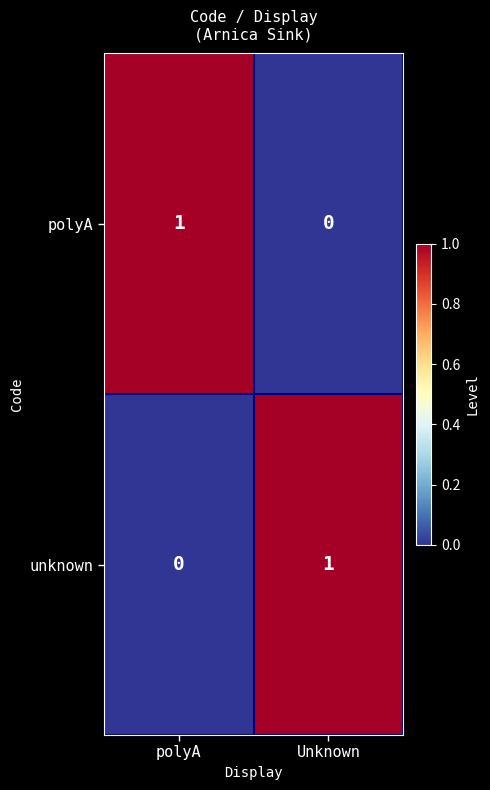

At which label is polyA closest to 0?

Unknown